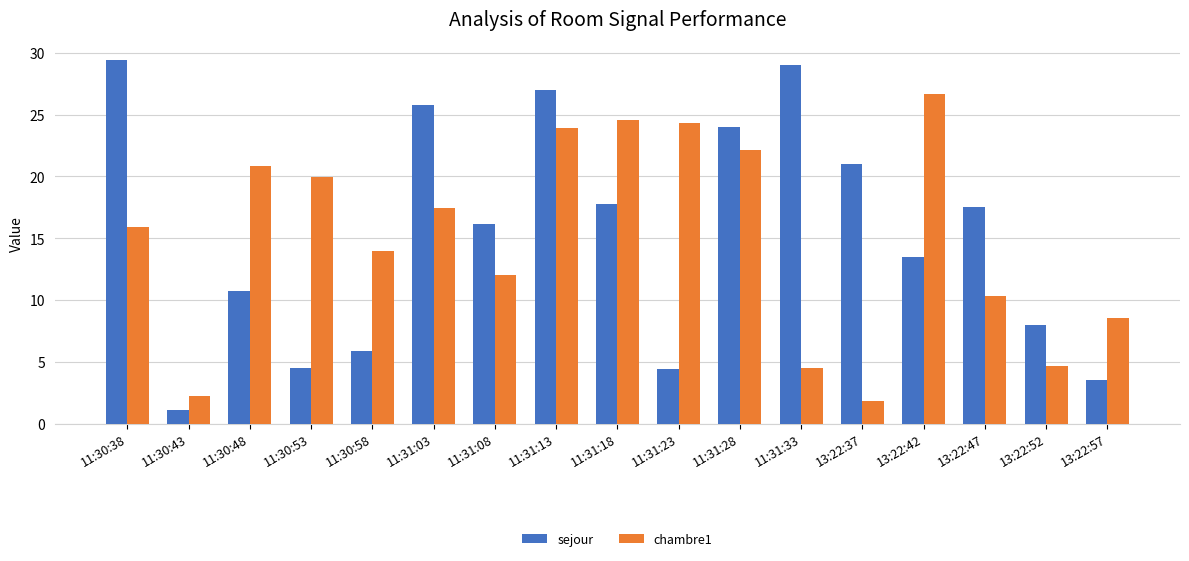

How many distinct data groups are displayed?

2